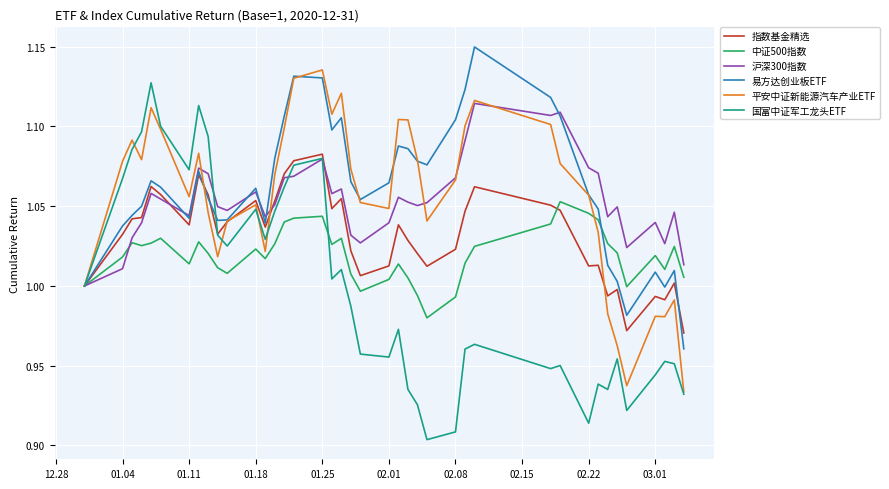

Which series has the largest range (max minus min)?

国富中证军工龙头ETF